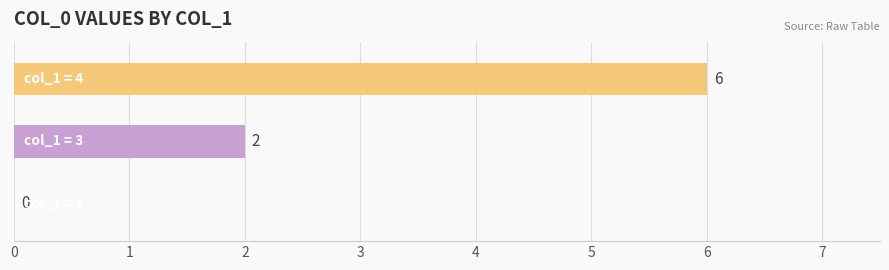

What is the greatest value displayed?

6